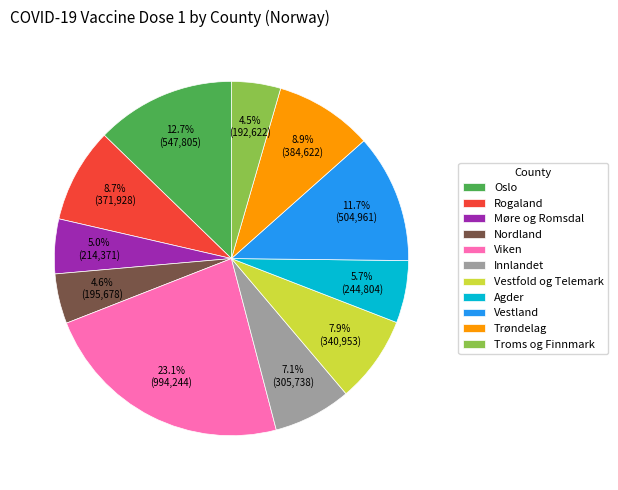

Which has a higher value, Møre og Romsdal or Troms og Finnmark?

Møre og Romsdal